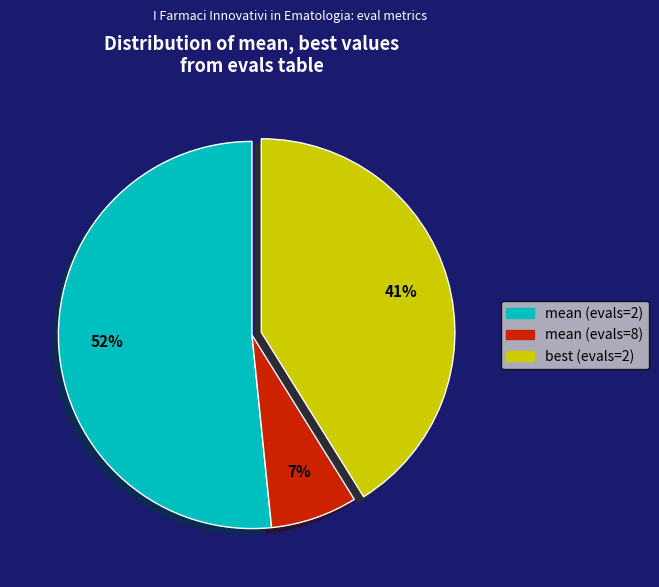

Which slice is the smallest?

mean (evals=8)